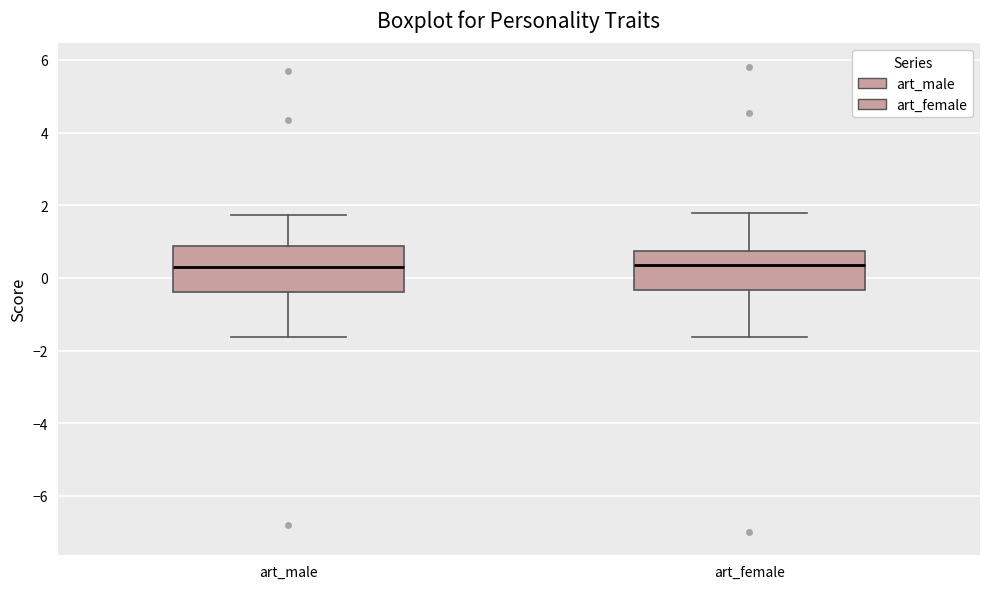

Where is the upper edge of the box for art_male on the y-axis? The values are not printed on the chart, so give them approximately, as read against the axis.

0.8